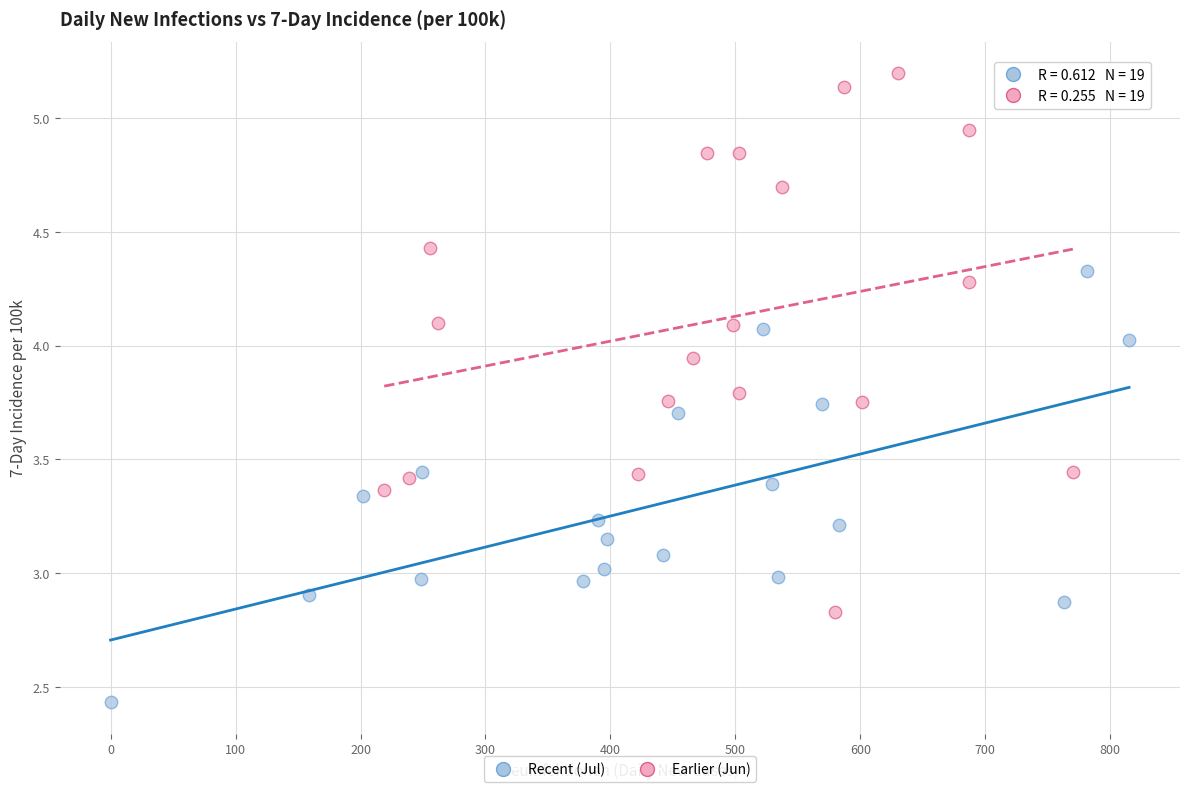

Which series has the widest spread of Y values?

Earlier (Jun)